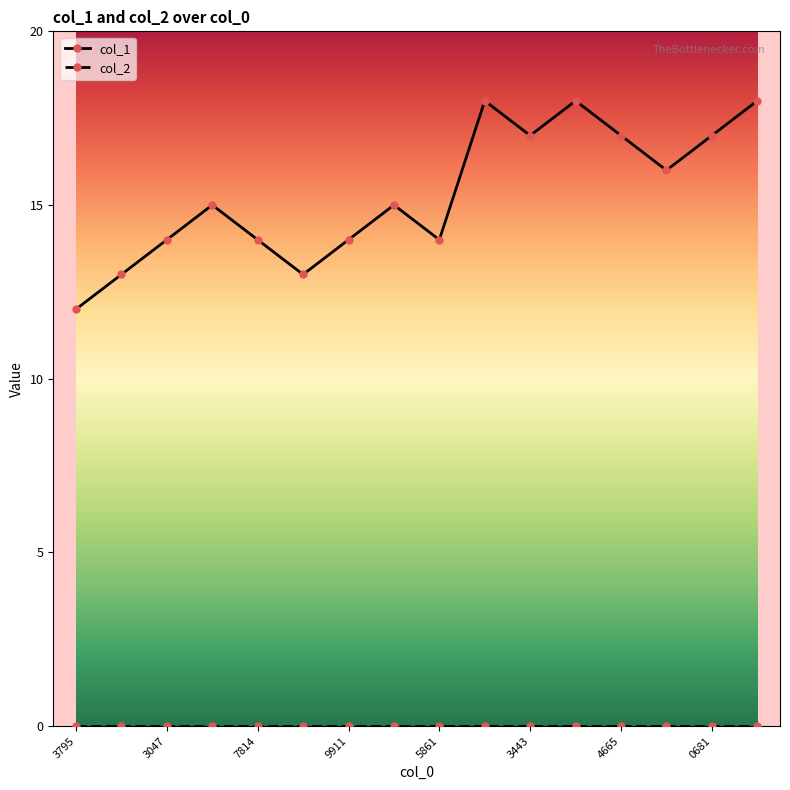

What is the sum of all col_1 values?

245